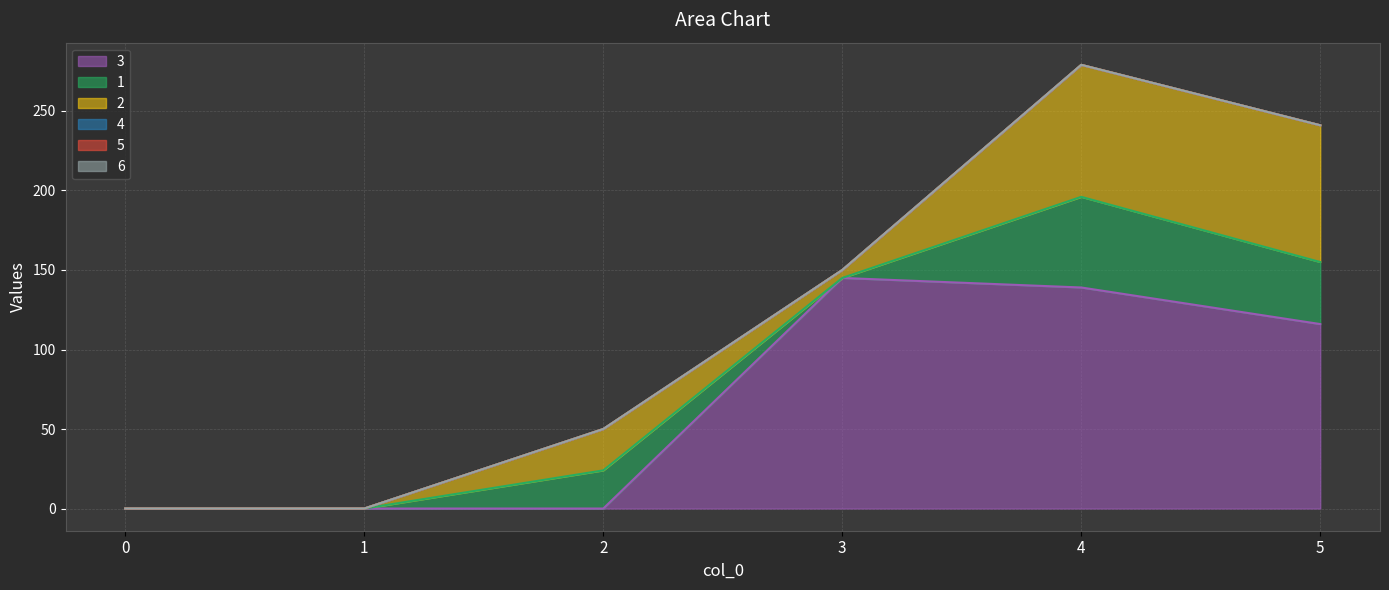

Which has a higher value, 4 or 1?

4